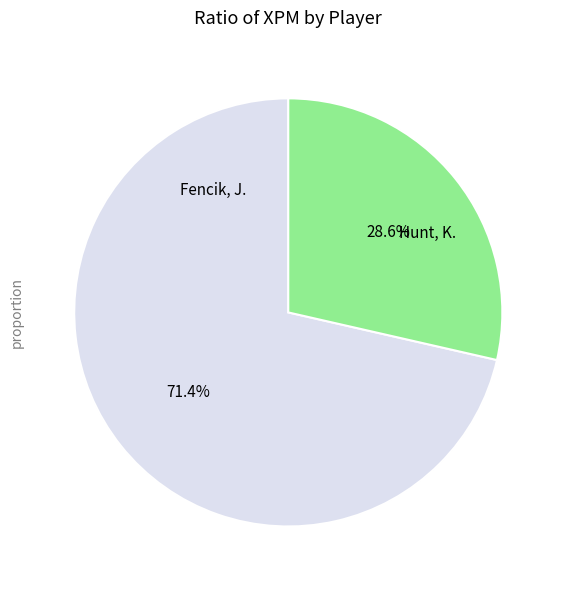

What portion of the pie excludes Hunt, K.?

71.4%